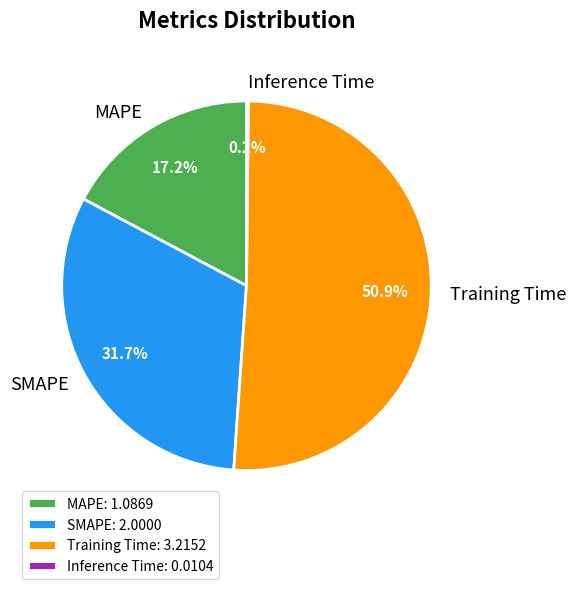

Which slice is the largest?

Training Time